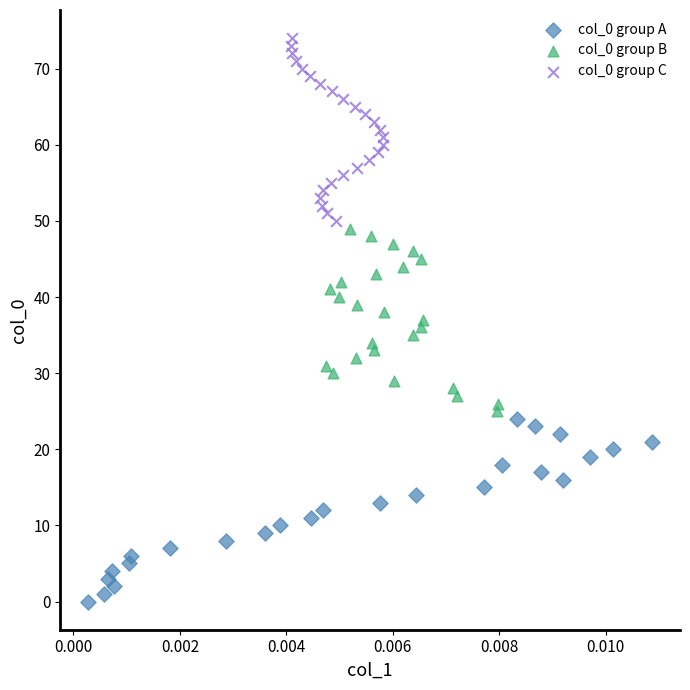

Which series reaches the minimum Y coordinate?

col_0 group A